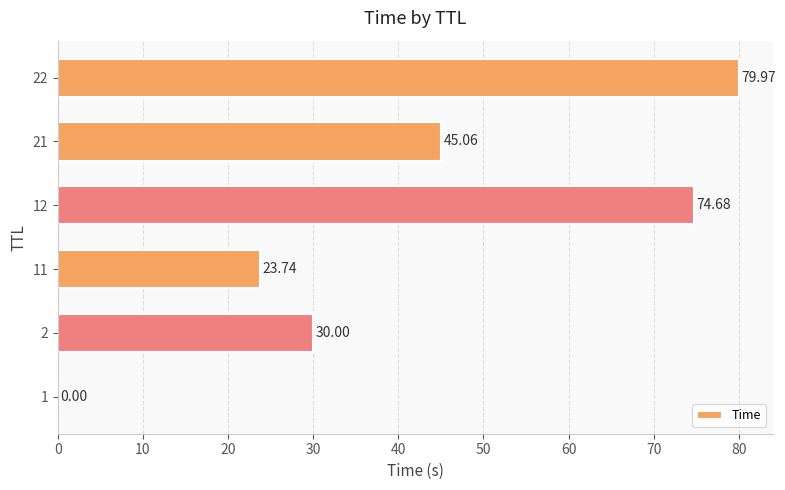

Between 12 and 11, which is larger?

12